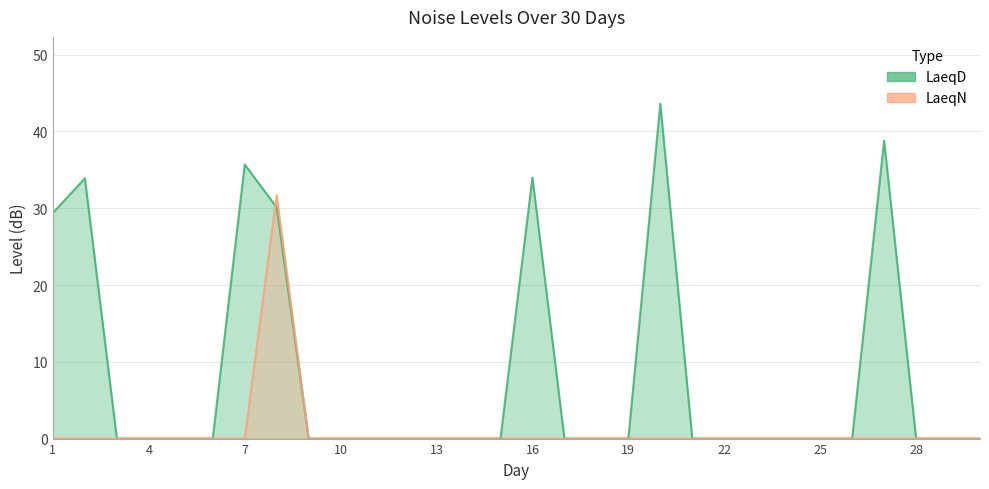

In LaeqD, how many points are higher than both neighbors (excluding endpoints)?

5